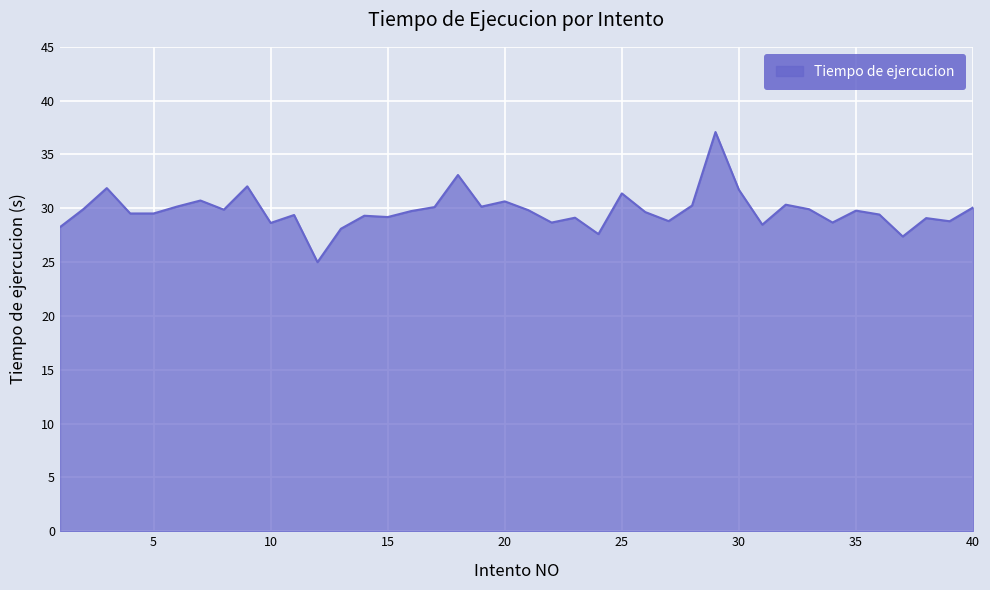

What is the difference between the maximum and minimum values?

12.1